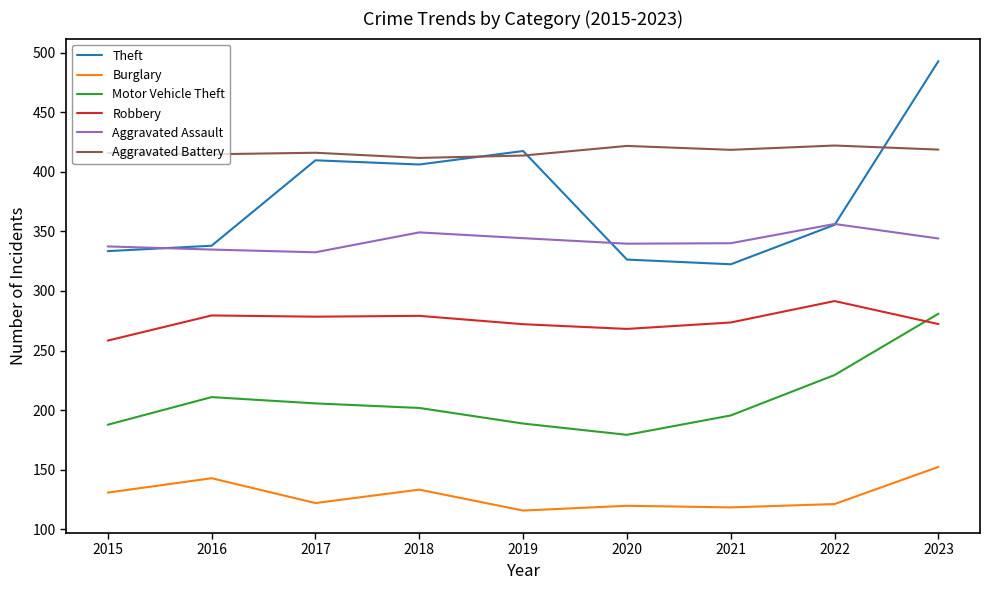

At which category does the chart reach its peak across all series?

2023